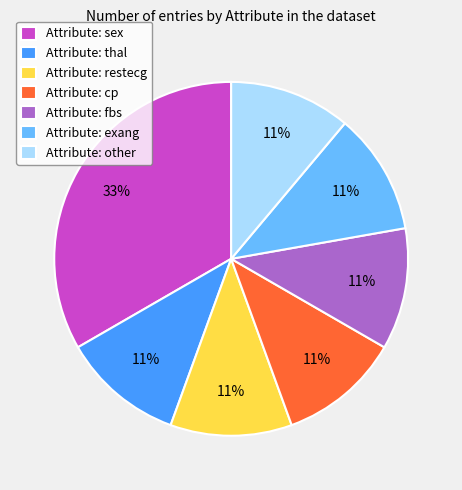

What percentage is the Attribute: other slice, to the nearest percent?

11%